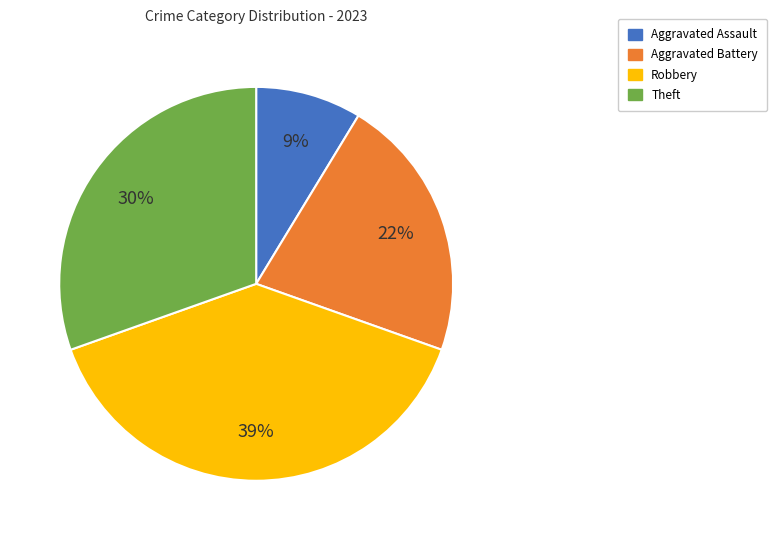

To the nearest percent, what is the difference between the largest and smallest slice percentages?

30%